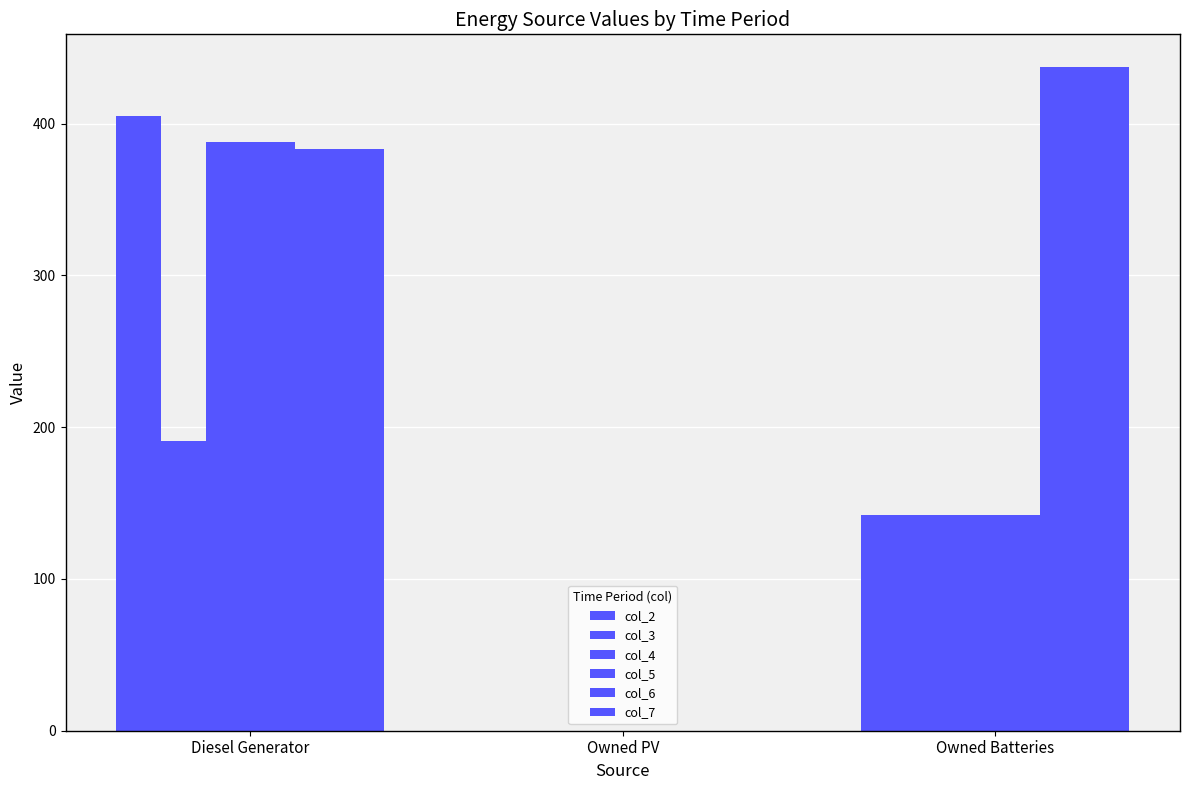

At how many categories does at least one series exceed 386?

2